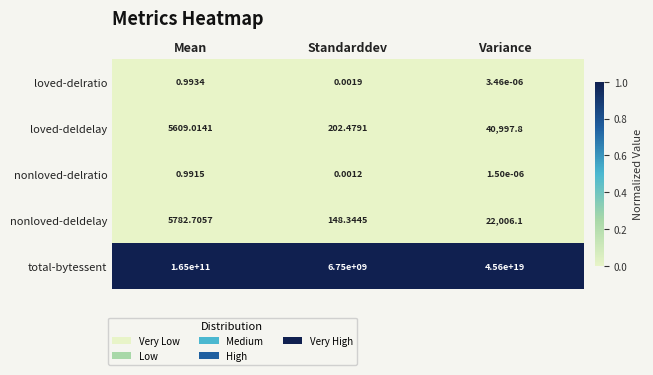

Which series has the largest total across all categories?

total-bytessent